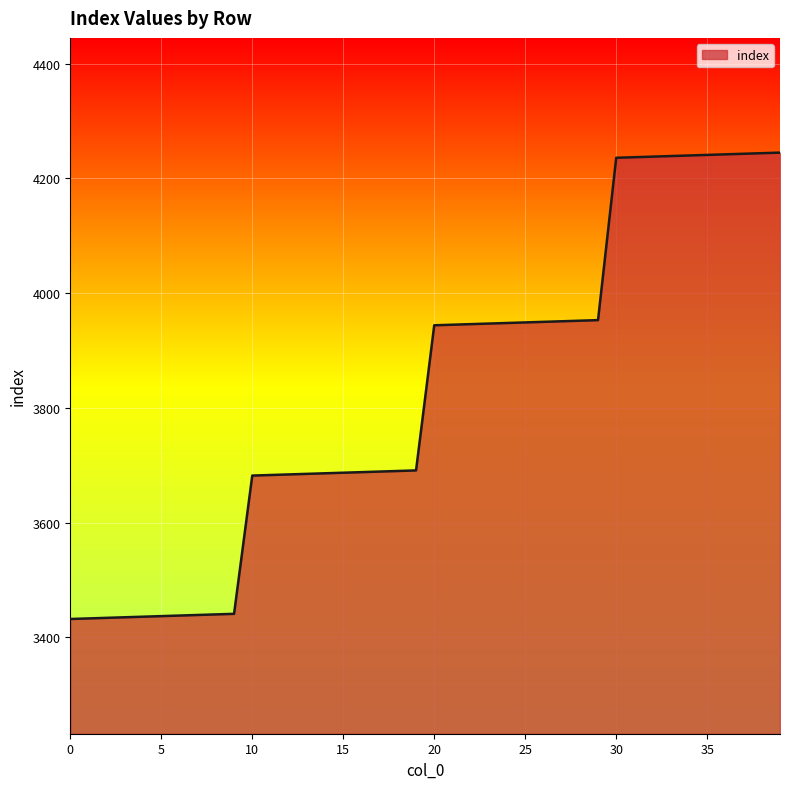

What is the greatest value displayed?

4245